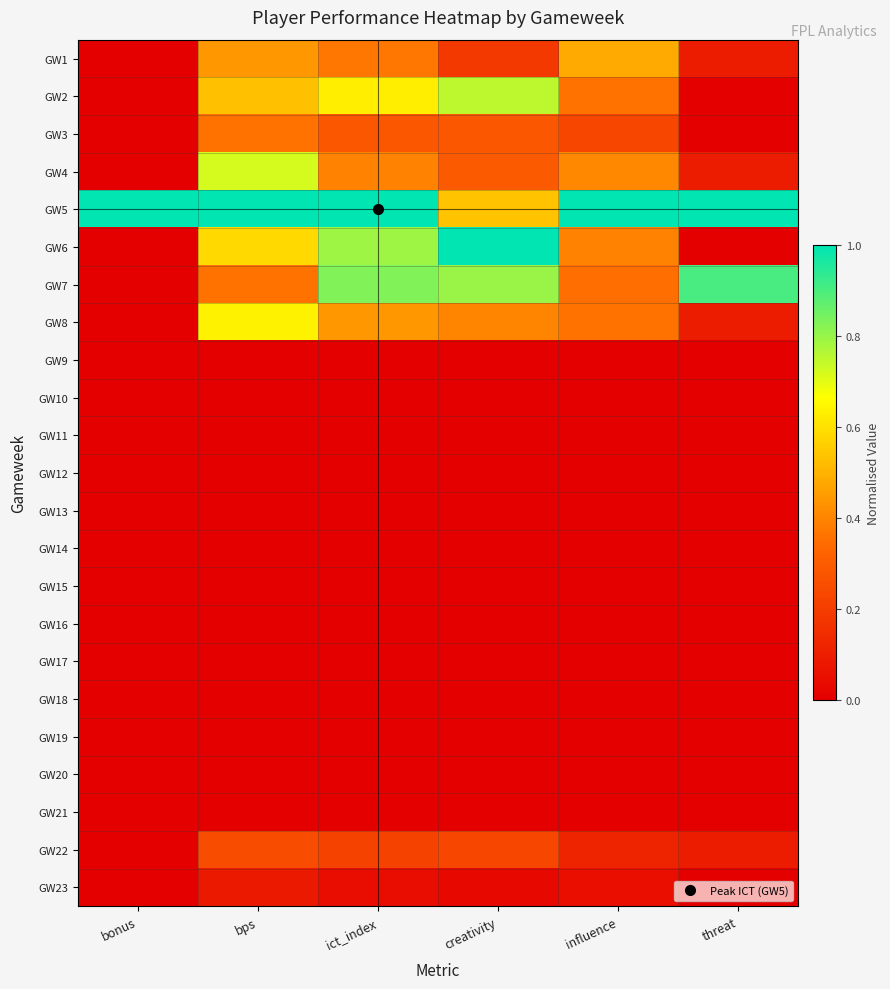

Reading left to right, list all the values displayed in this chart.

GW1: bonus=0.0	bps=0.4	ict_index=0.4	creativity=0.2	influence=0.5	threat=0.1
GW2: bonus=0.0	bps=0.5	ict_index=0.6	creativity=0.8	influence=0.4	threat=0.0
GW3: bonus=0.0	bps=0.4	ict_index=0.3	creativity=0.3	influence=0.2	threat=0.0
GW4: bonus=0.0	bps=0.7	ict_index=0.4	creativity=0.3	influence=0.4	threat=0.1
GW5: bonus=1.0	bps=1.0	ict_index=1.0	creativity=0.5	influence=1.0	threat=1.0
GW6: bonus=0.0	bps=0.6	ict_index=0.8	creativity=1.0	influence=0.4	threat=0.0
GW7: bonus=0.0	bps=0.4	ict_index=0.8	creativity=0.8	influence=0.4	threat=0.9
GW8: bonus=0.0	bps=0.6	ict_index=0.4	creativity=0.4	influence=0.4	threat=0.1
GW9: bonus=0.0	bps=0.0	ict_index=0.0	creativity=0.0	influence=0.0	threat=0.0
GW10: bonus=0.0	bps=0.0	ict_index=0.0	creativity=0.0	influence=0.0	threat=0.0
GW11: bonus=0.0	bps=0.0	ict_index=0.0	creativity=0.0	influence=0.0	threat=0.0
GW12: bonus=0.0	bps=0.0	ict_index=0.0	creativity=0.0	influence=0.0	threat=0.0
GW13: bonus=0.0	bps=0.0	ict_index=0.0	creativity=0.0	influence=0.0	threat=0.0
GW14: bonus=0.0	bps=0.0	ict_index=0.0	creativity=0.0	influence=0.0	threat=0.0
GW15: bonus=0.0	bps=0.0	ict_index=0.0	creativity=0.0	influence=0.0	threat=0.0
GW16: bonus=0.0	bps=0.0	ict_index=0.0	creativity=0.0	influence=0.0	threat=0.0
GW17: bonus=0.0	bps=0.0	ict_index=0.0	creativity=0.0	influence=0.0	threat=0.0
GW18: bonus=0.0	bps=0.0	ict_index=0.0	creativity=0.0	influence=0.0	threat=0.0
GW19: bonus=0.0	bps=0.0	ict_index=0.0	creativity=0.0	influence=0.0	threat=0.0
GW20: bonus=0.0	bps=0.0	ict_index=0.0	creativity=0.0	influence=0.0	threat=0.0
GW21: bonus=0.0	bps=0.0	ict_index=0.0	creativity=0.0	influence=0.0	threat=0.0
GW22: bonus=0.0	bps=0.2	ict_index=0.2	creativity=0.2	influence=0.1	threat=0.1
GW23: bonus=0.0	bps=0.1	ict_index=0.0	creativity=0.0	influence=0.0	threat=0.0